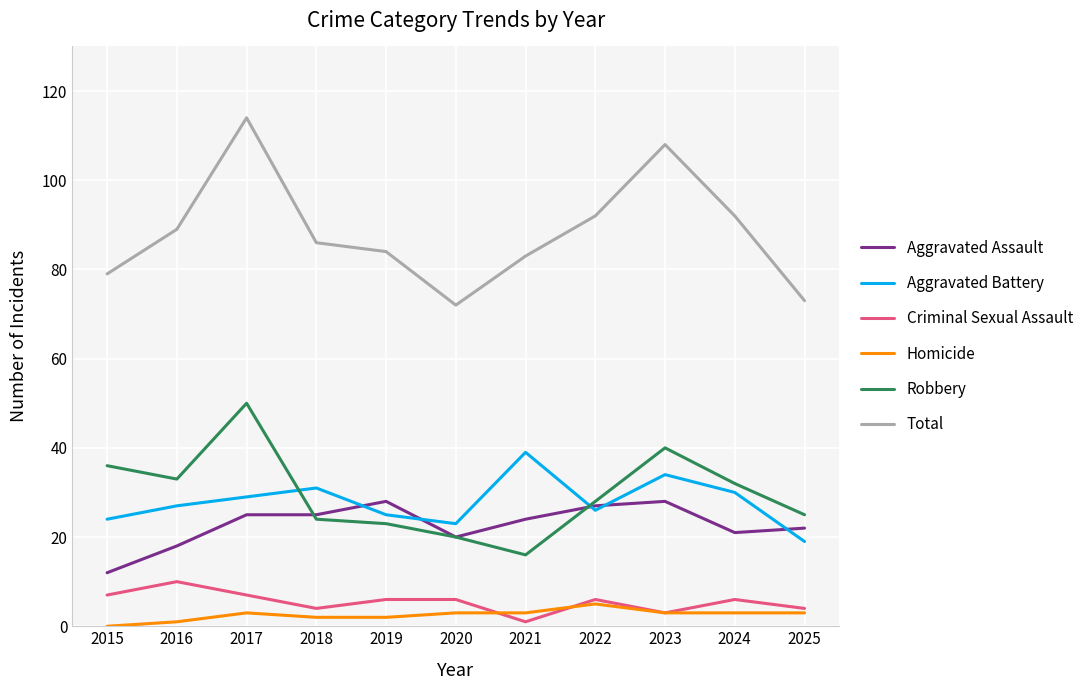

True or false: Aggravated Assault and Robbery cross at least once.

True